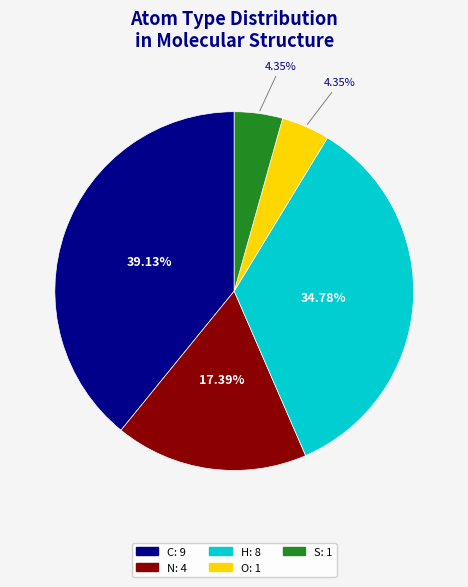

Which category has the biggest portion of the pie?

C